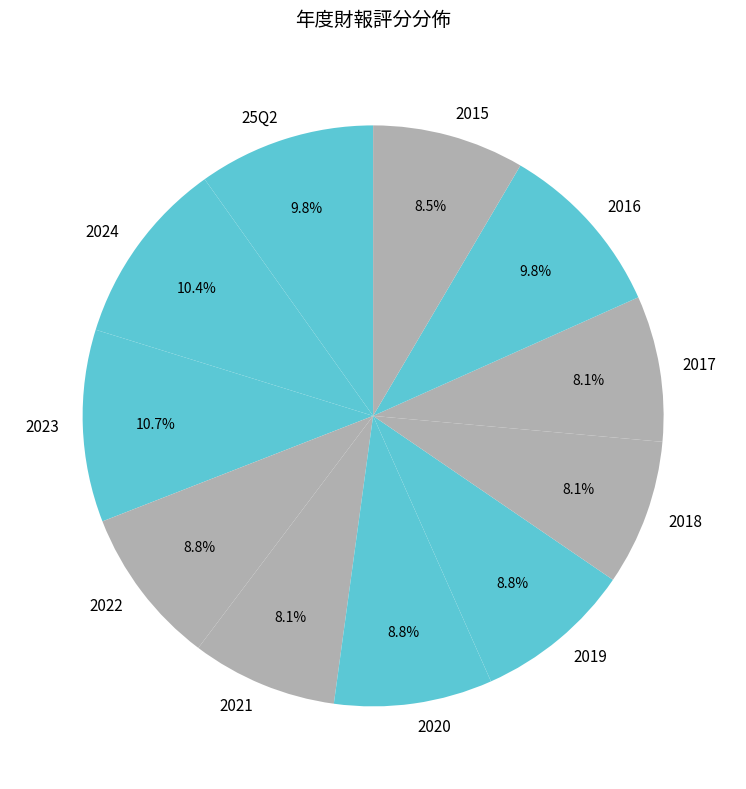

Is there a majority slice in this chart?

No